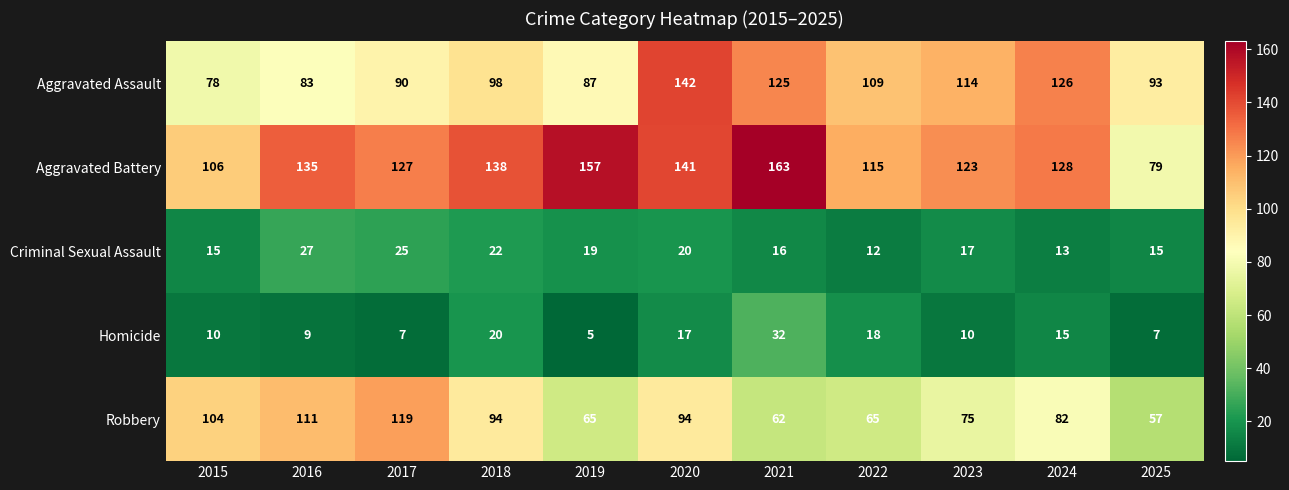

Which series has the largest range (max minus min)?

Aggravated Battery